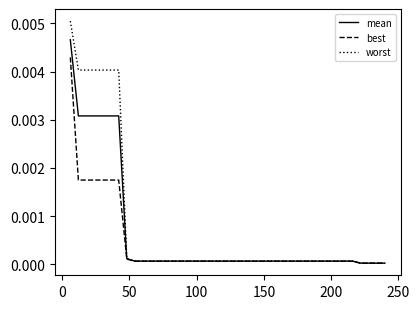

What are all the series names shown in the legend?

mean, best, worst